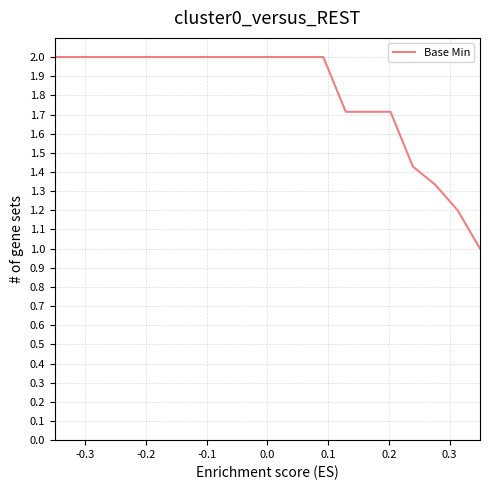

What is the minimum value shown in the chart?

1.0